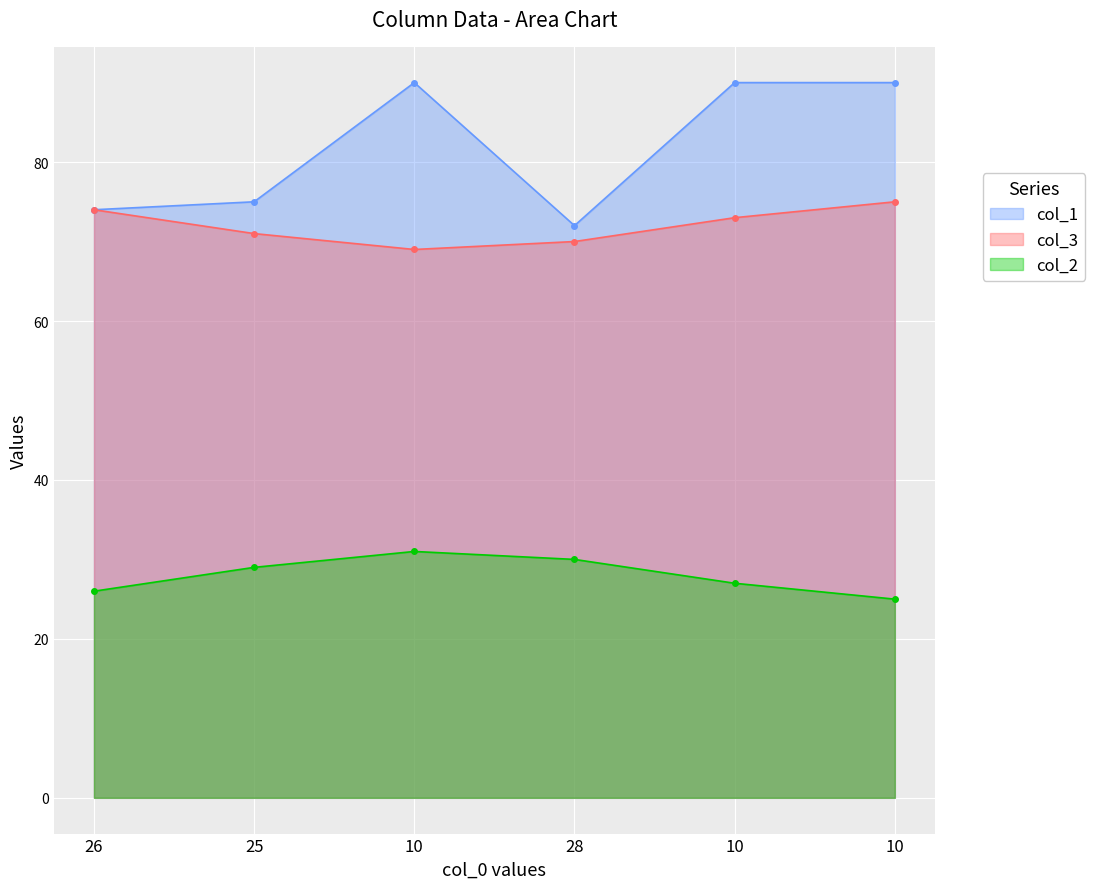

What is the minimum value shown in the chart?

25